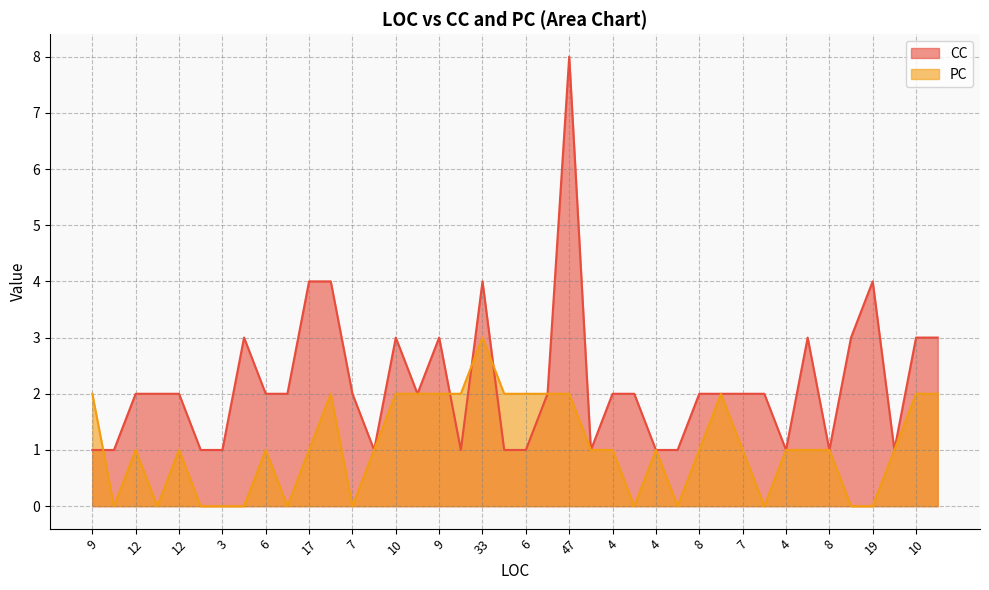

How many distinct data groups are displayed?

2